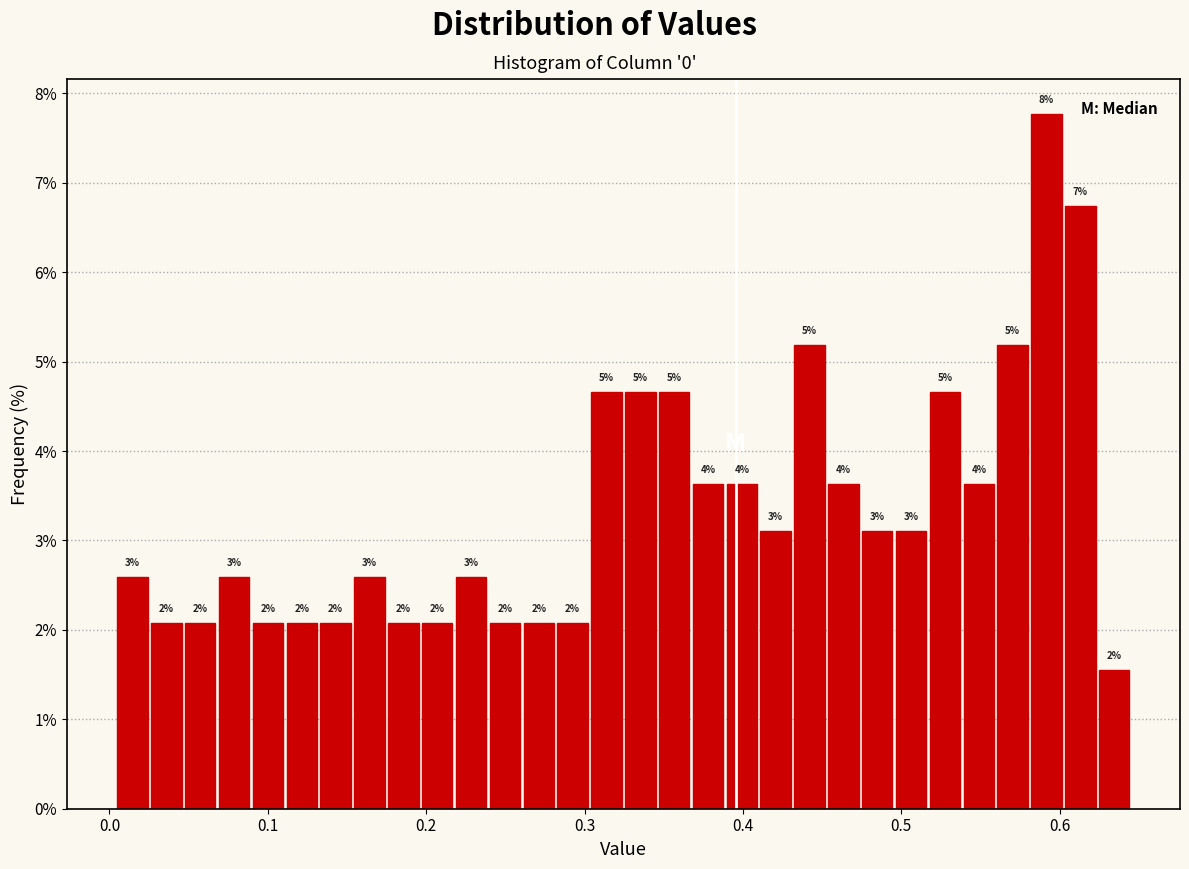

Around what value on the x-axis is the tallest bar? Give the approximate position of its centre, as read against the axis.

0.59